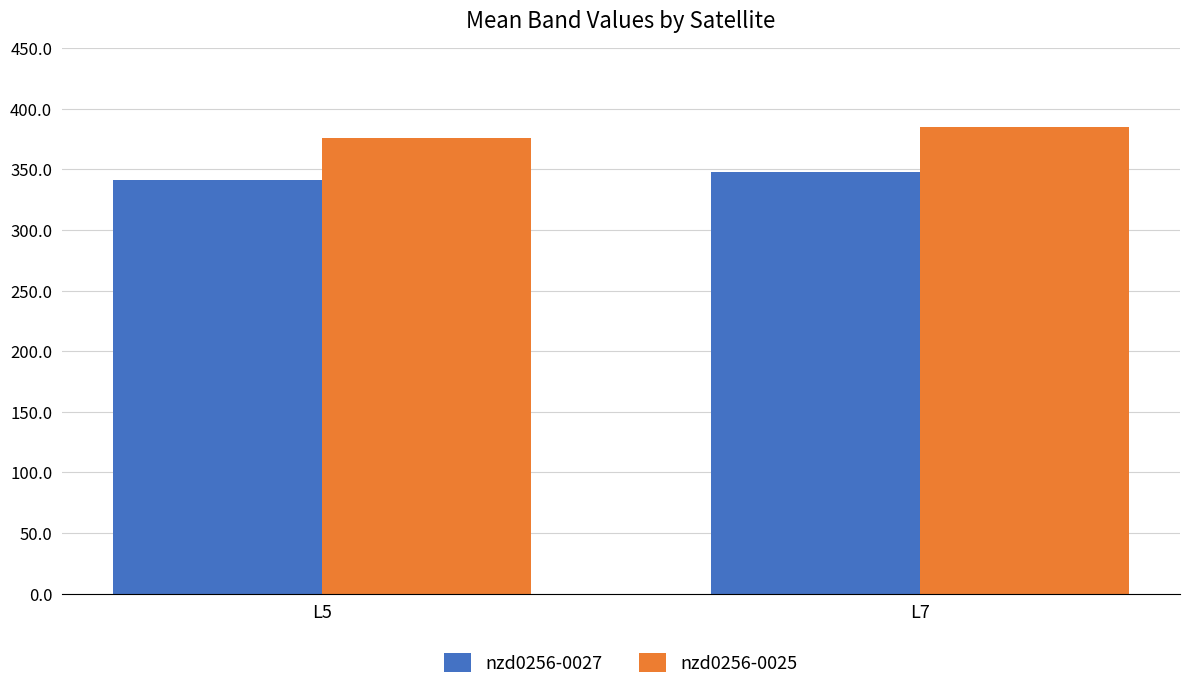

How many bars are there in each group?

2